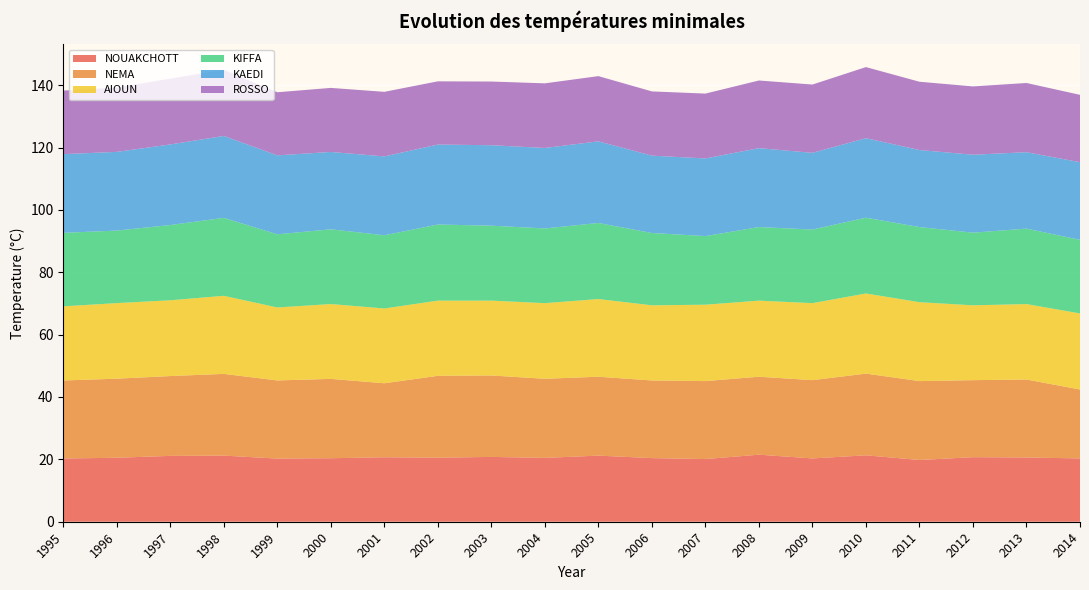

Reading left to right, list all the values displayed in this chart.

NOUAKCHOTT: 20.3	20.5	21.1	21.2	20.2	20.4	20.7	20.5	20.8	20.5	21.2	20.4	20.1	21.5	20.3	21.3	19.8	20.7	20.6	20.3
NEMA: 25.0	25.4	25.6	26.2	25.1	25.4	23.7	26.3	26.1	25.4	25.3	24.9	25.0	25.0	25.1	26.2	25.3	24.7	25.0	22.1
AIOUN: 23.8	24.2	24.3	25.0	23.4	24.0	24.0	24.1	24.0	24.2	24.9	24.1	24.5	24.4	24.7	25.7	25.3	24.0	24.2	24.4
KIFFA: 23.6	23.3	24.1	25.0	23.5	24.0	23.5	24.4	24.0	24.0	24.4	23.2	22.0	23.6	23.6	24.3	24.1	23.3	24.2	23.6
KAEDI: 25.2	25.2	25.8	26.3	25.3	24.8	25.3	25.6	25.8	25.8	26.2	24.8	24.9	25.3	24.6	25.5	24.7	25.0	24.5	24.9
ROSSO: 20.4	20.6	21.1	21.2	20.2	20.5	20.7	20.3	20.4	20.7	20.9	20.6	20.8	21.7	21.9	22.8	21.9	21.9	22.2	21.6